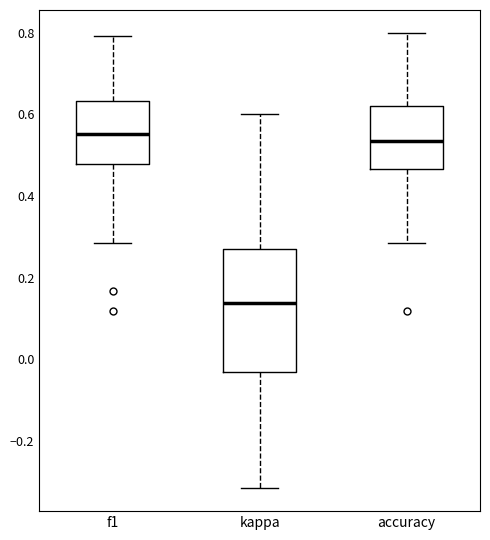

Reading left to right, transcribe this box plot: for each box, give where its median line is, the range the box spans, and where its two whiskers end, as read against the y-axis. The values are not printed on the chart, so give them approximately, as read against the axis.

f1: median 0.56, box 0.48 to 0.64, whiskers 0.28 to 0.80
kappa: median 0.14, box -0.02 to 0.28, whiskers -0.32 to 0.60
accuracy: median 0.54, box 0.46 to 0.62, whiskers 0.28 to 0.80